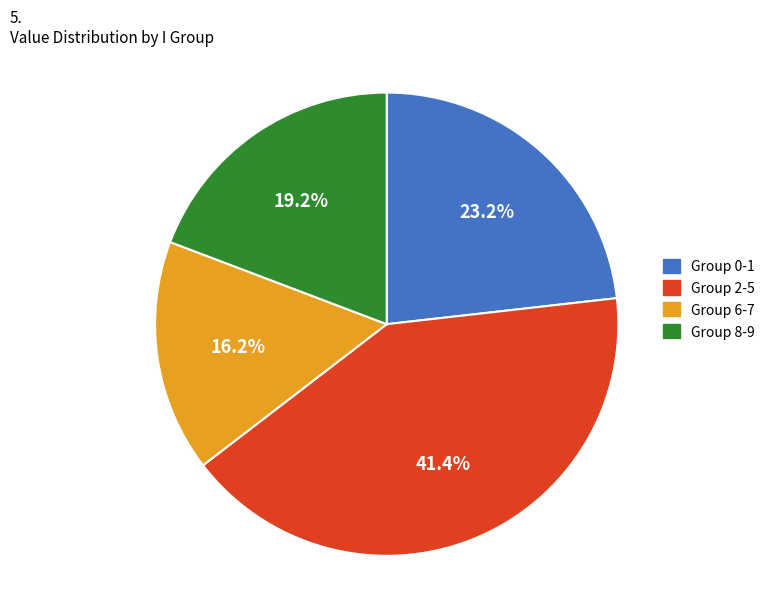

Do Group 0-1 and Group 6-7 together represent more than half of the pie?

No